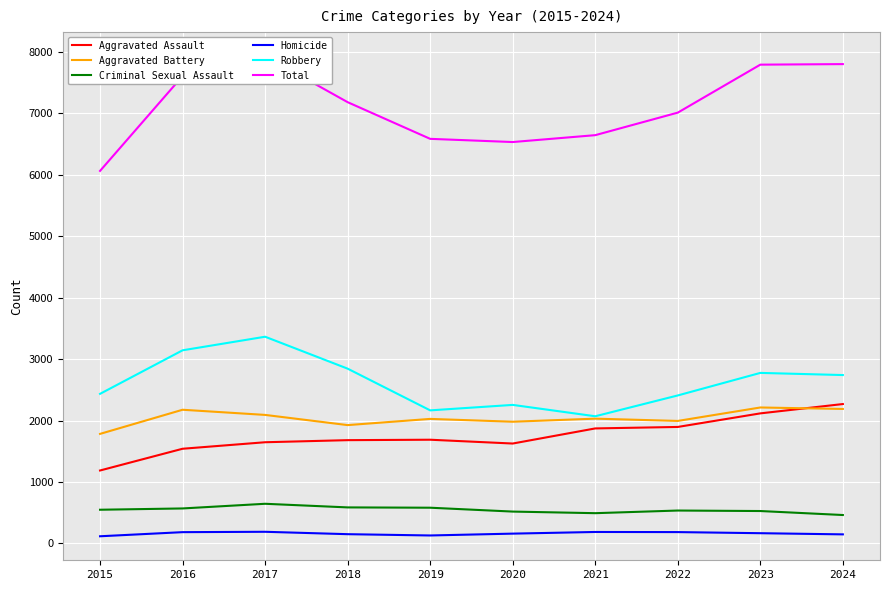

True or false: Robbery has more than 1 points higher than both neighbors.

True